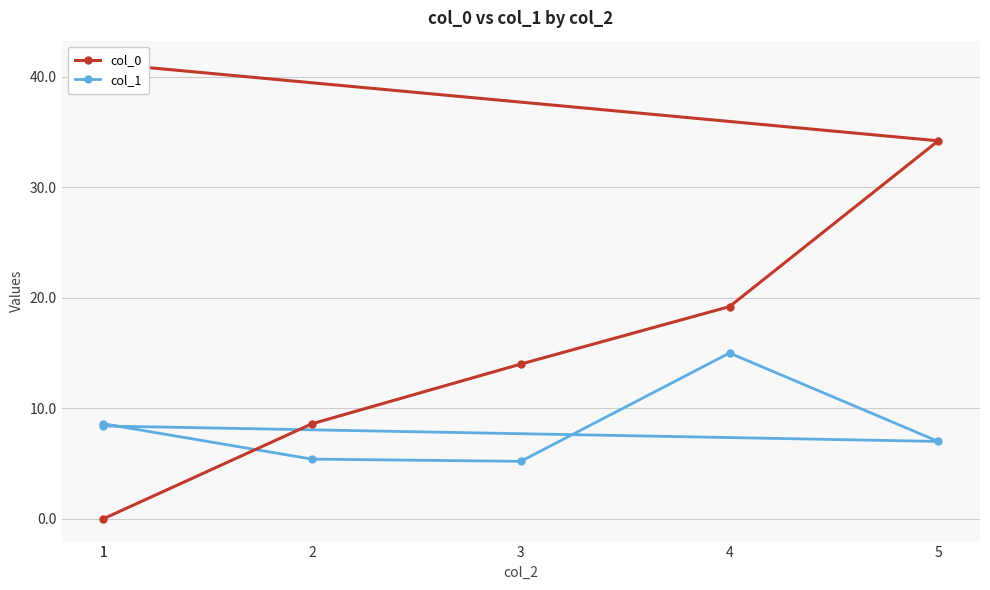

Rank the series by their average value, from lowest to highest.

col_1, col_0